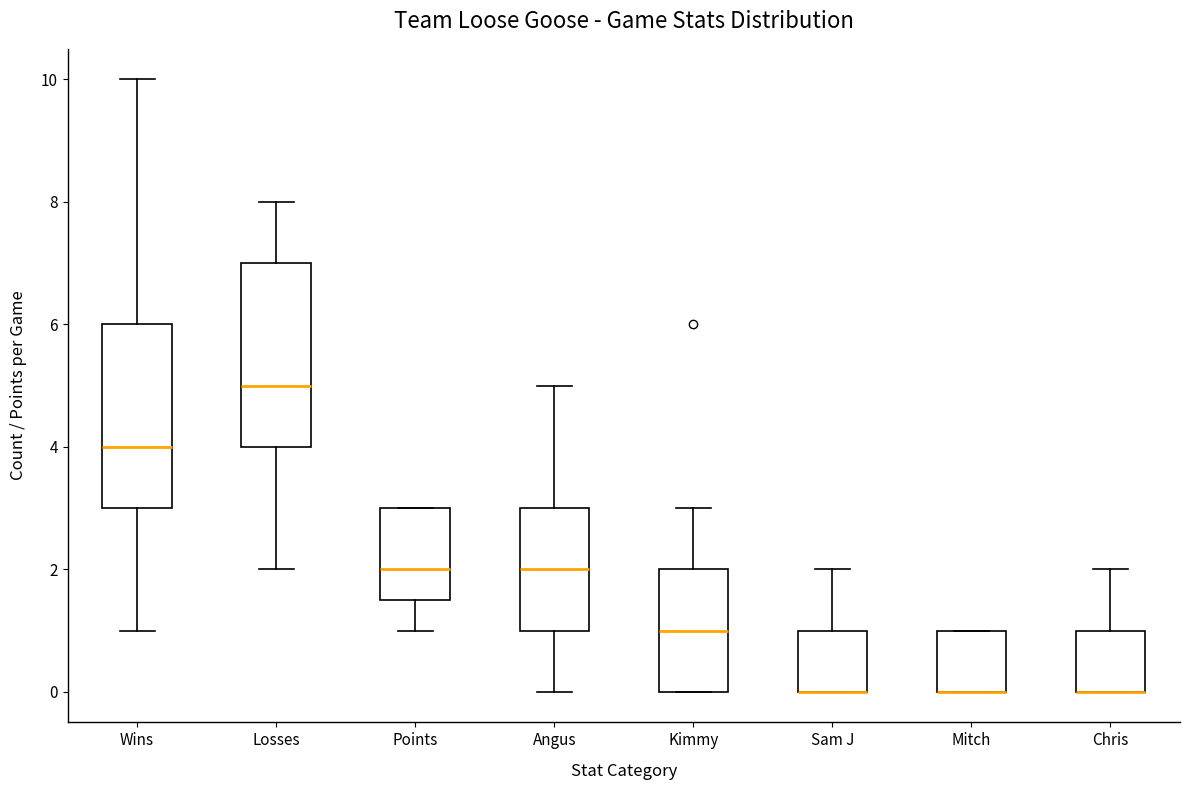

Where is the upper edge of the box for Wins on the y-axis? The values are not printed on the chart, so give them approximately, as read against the axis.

6.0